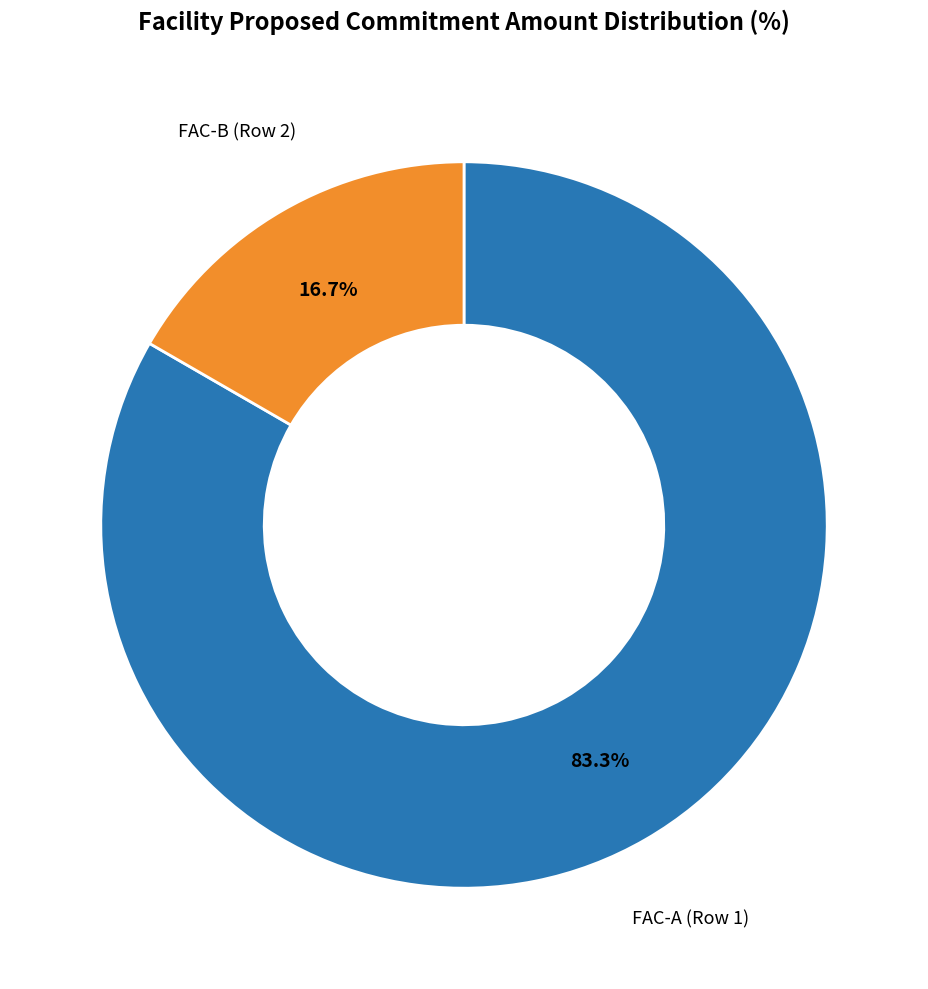

Is there a majority slice in this chart?

Yes